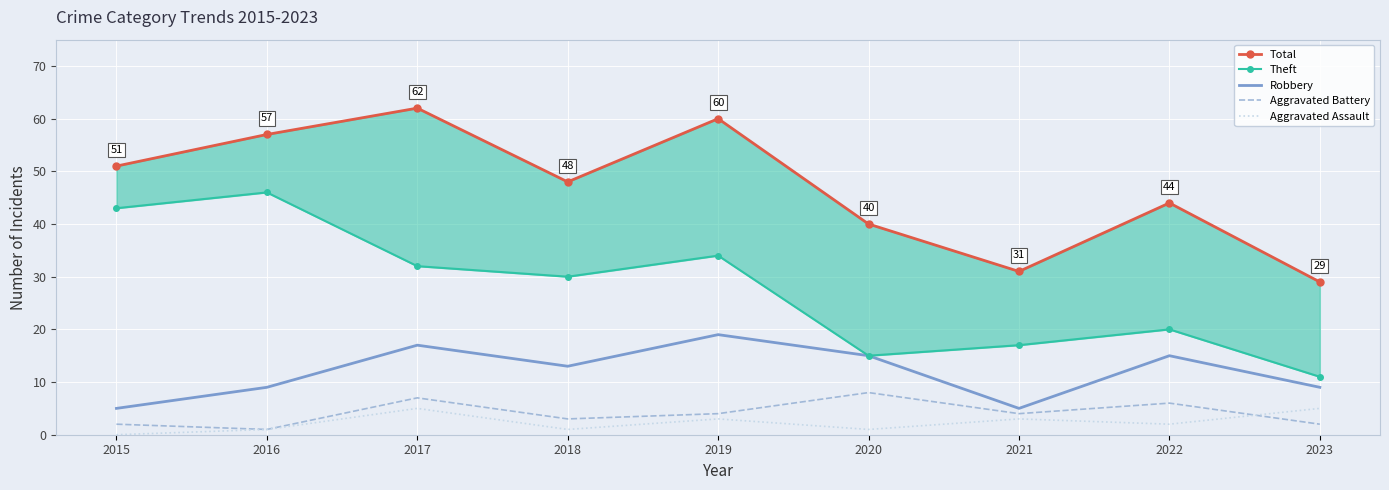

Between 2015 and 2018, which is larger?

2015